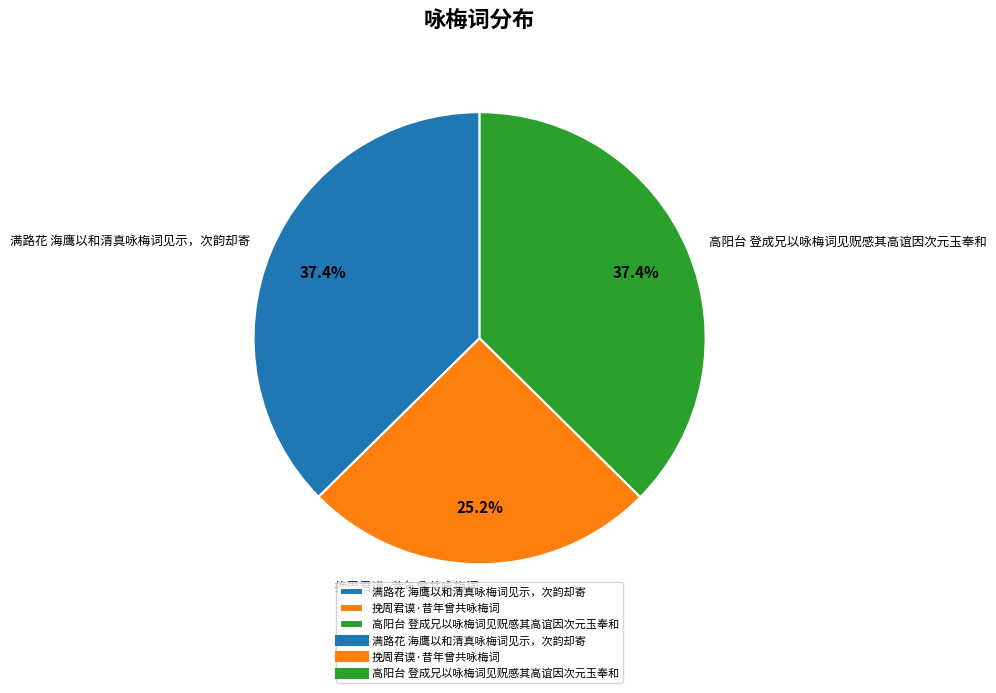

What percentage is the 挽周君谟·昔年曾共咏梅词 slice, to the nearest percent?

25%